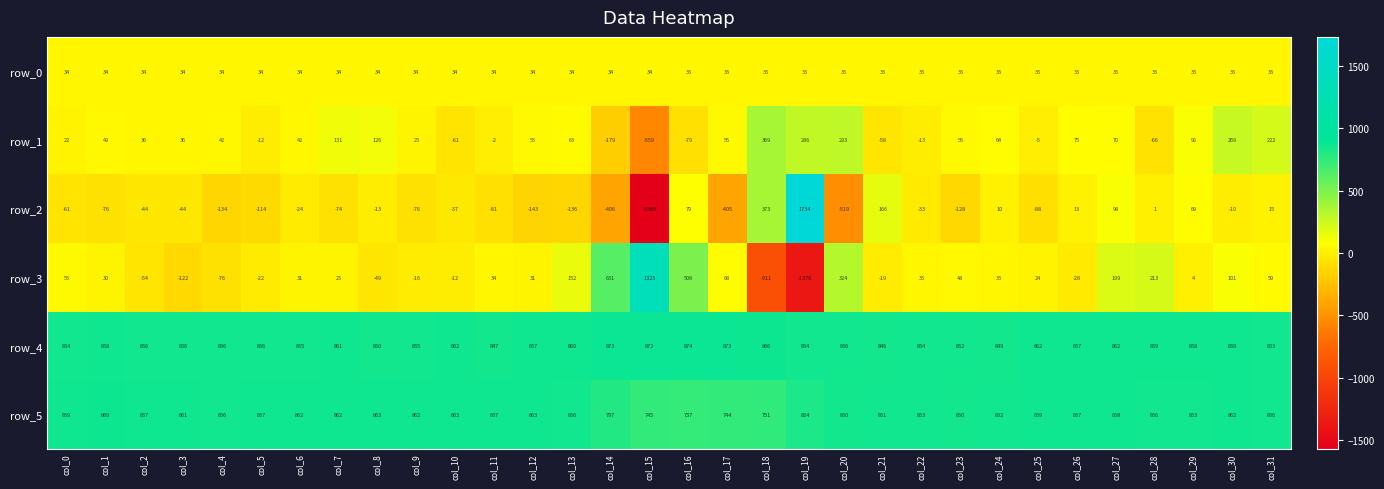

Count the number of categories in the chart.

32